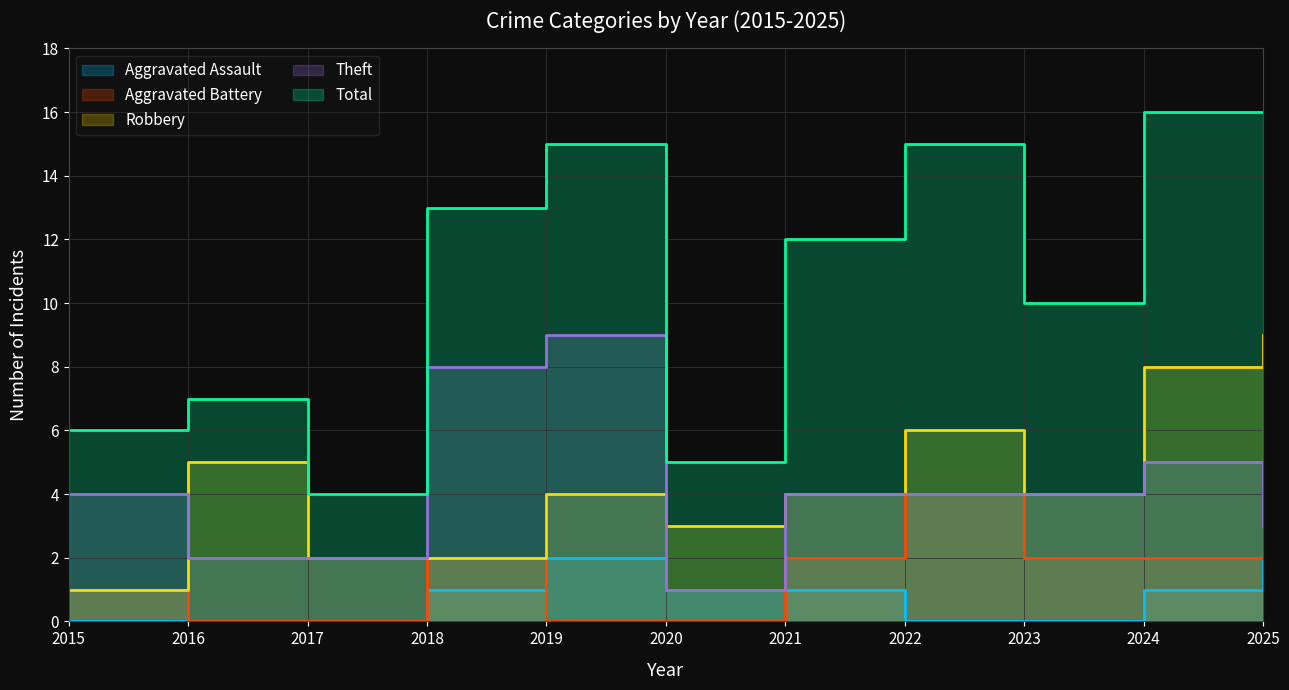

Between 2017 and 2023, which series saw the biggest shift?

Total